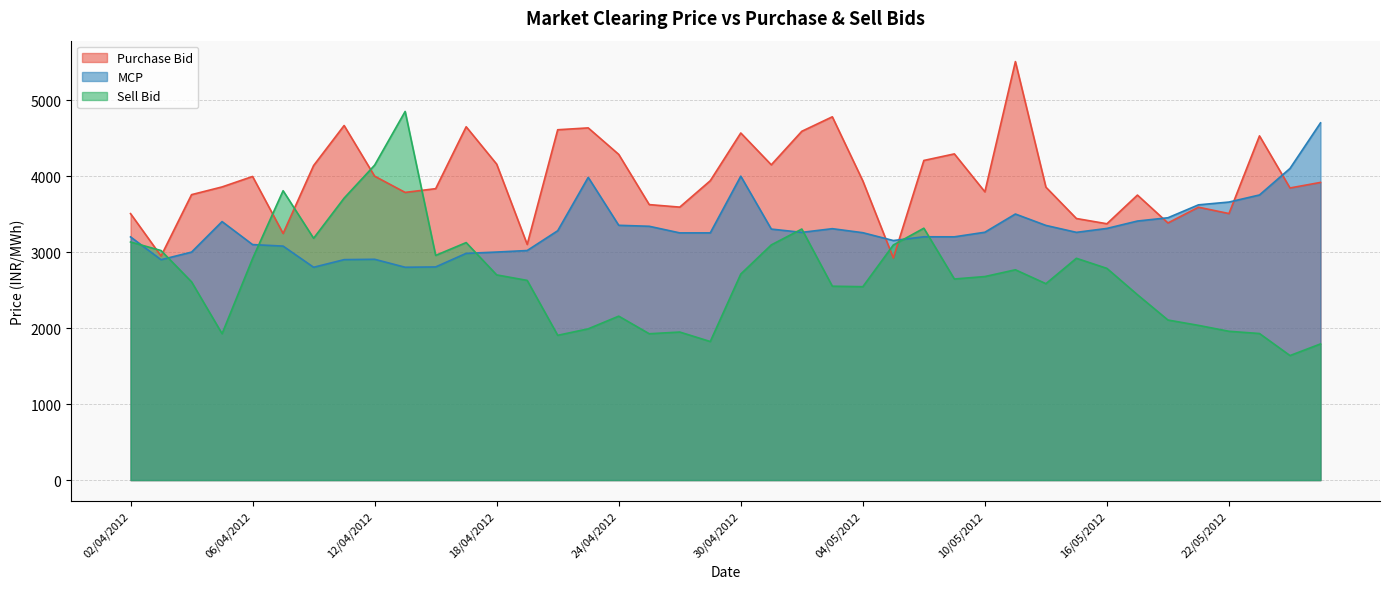

Which series has the widest spread of values?

Sell Bid